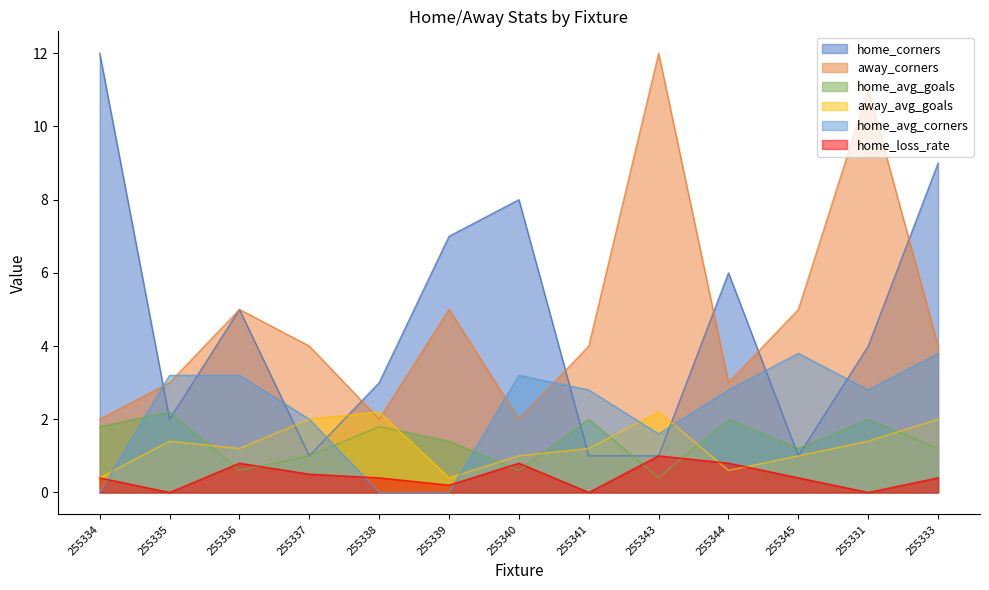

At which category is the sum across all series the highest?

255331